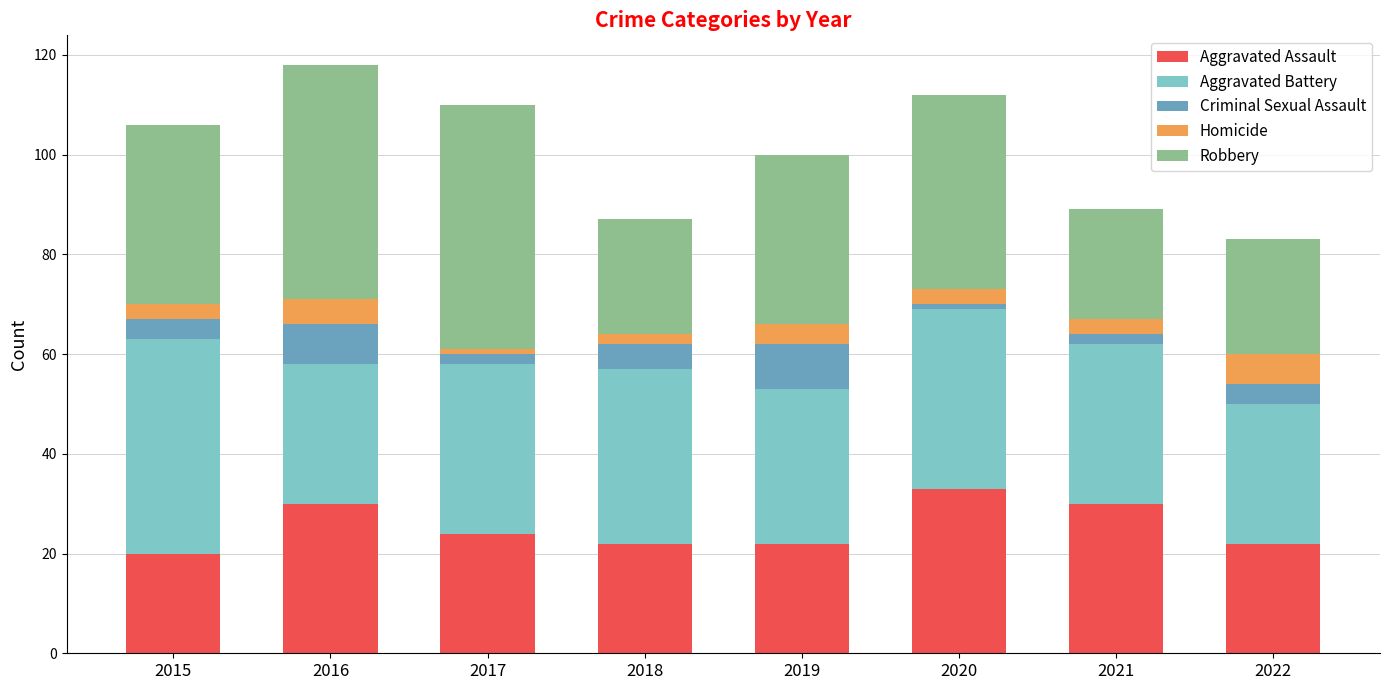

At which label does Aggravated Assault reach its peak?

2020